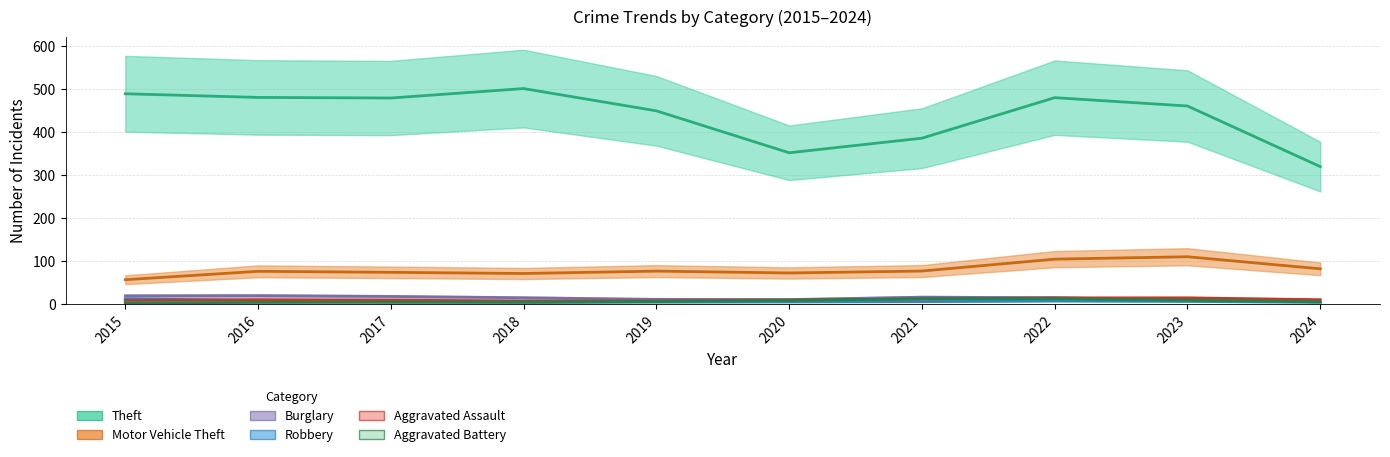

Where is the first local maximum for Motor Vehicle Theft?

2016